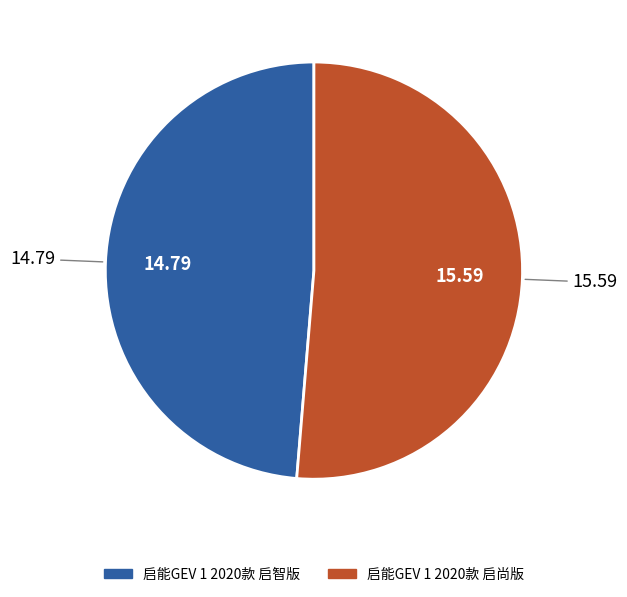

Which slice is the largest?

启能GEV 1 2020款 启尚版